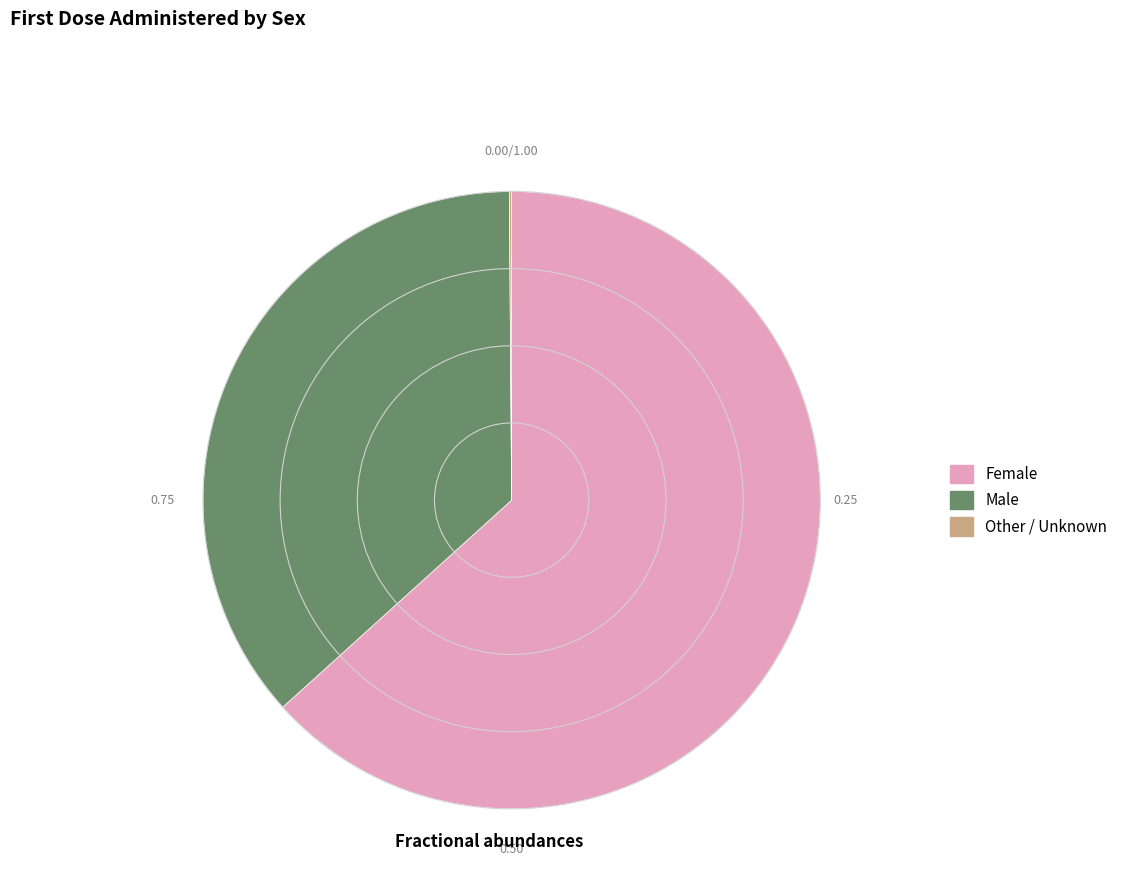

What is the ratio of the value at Female to the value at Male?

1.7